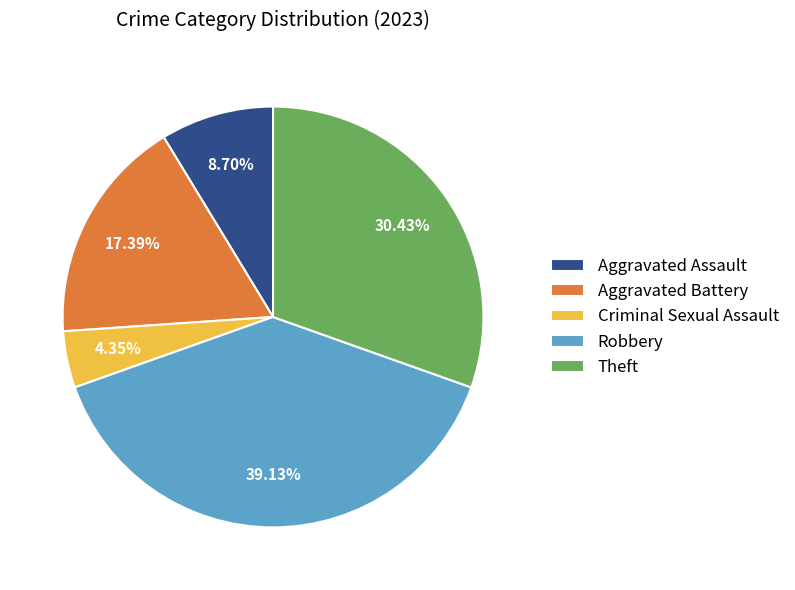

How many segments does this pie chart have?

5